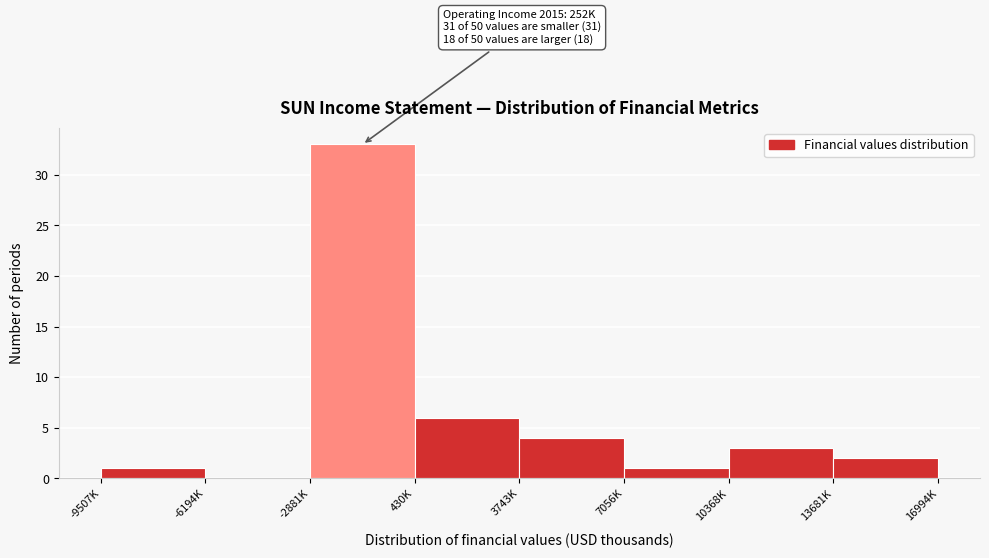

Reading left to right, what are all the values shown in this chart?

-9507K=1	-6194K=0	-2881K=33	430K=6	3743K=4	7056K=1	10368K=3	13681K=2